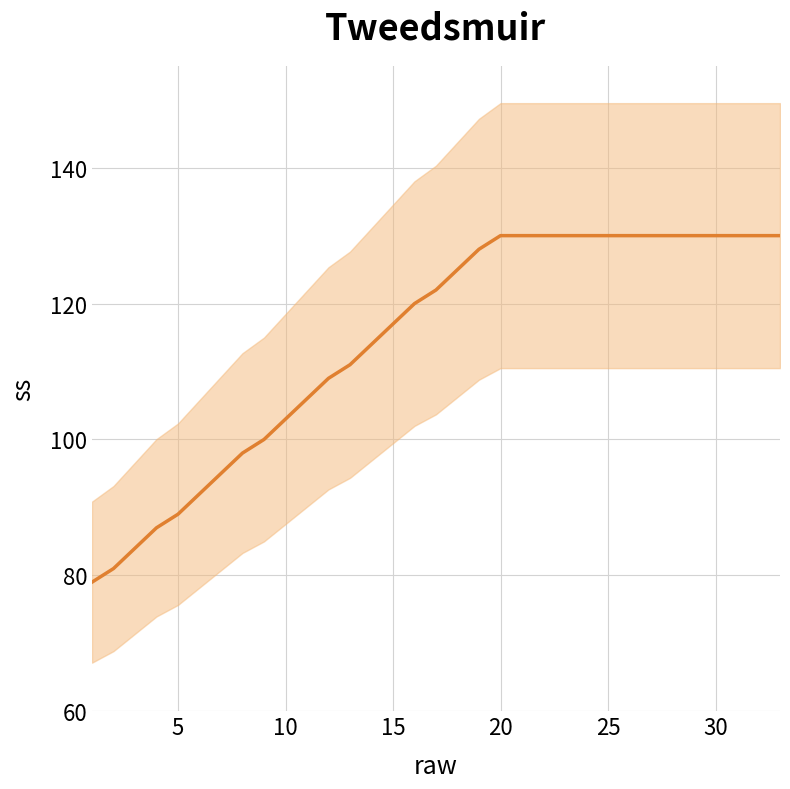

Where is the data nearest to the value 104?

10